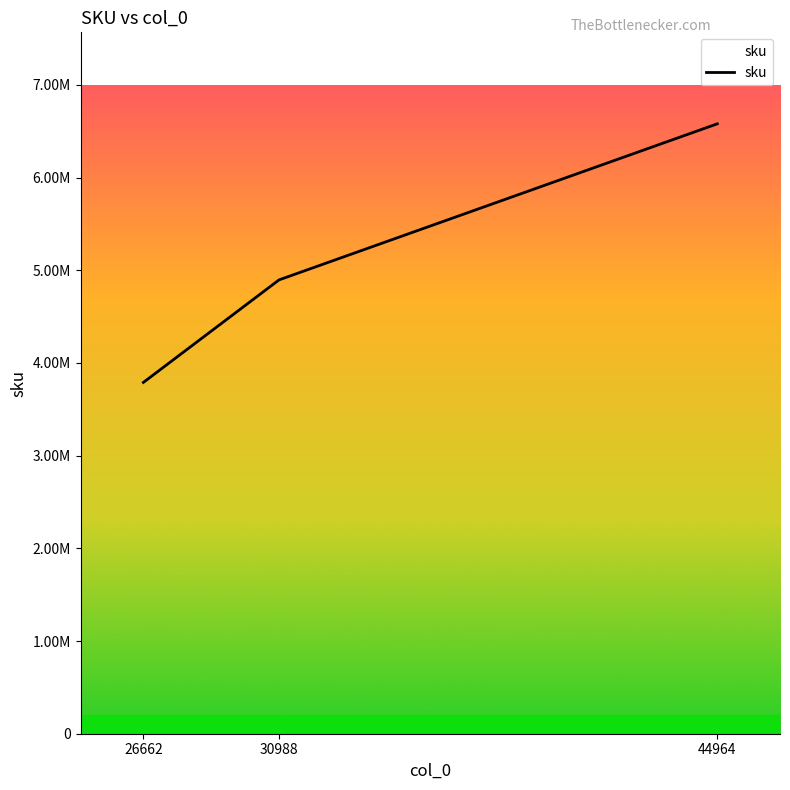

Reading left to right, what are all the values shown in this chart?

3790258	4896558	6580511